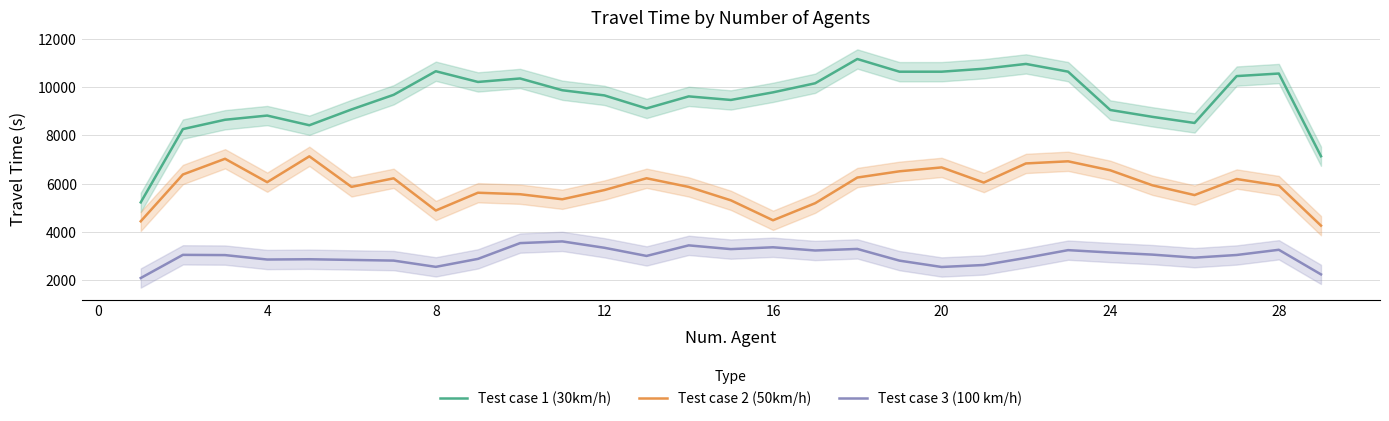

True or false: Test case 2 (50km/h) and Test case 1 (30km/h) cross at least once.

False